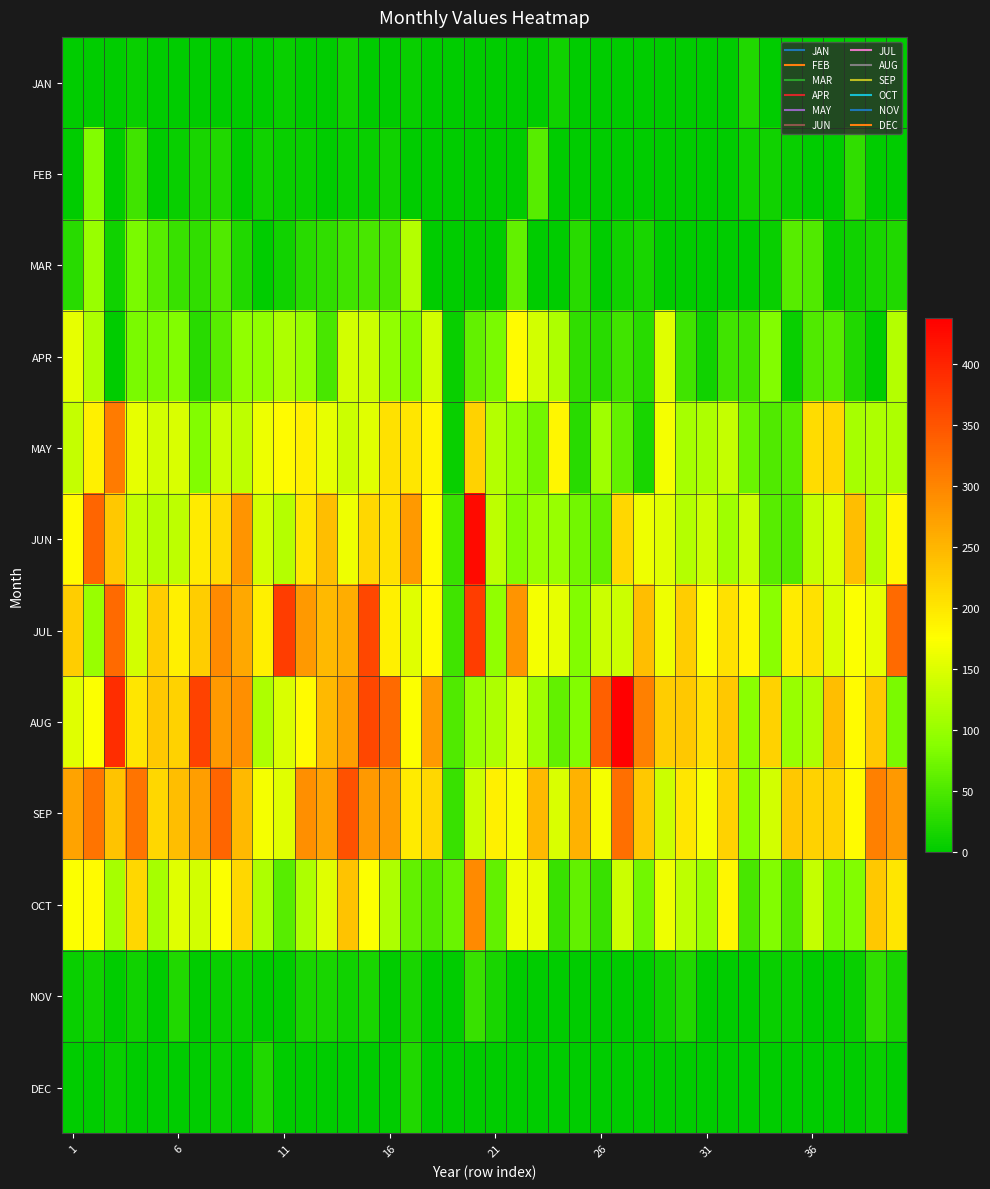

At how many categories does at least one series exceed 80?

39